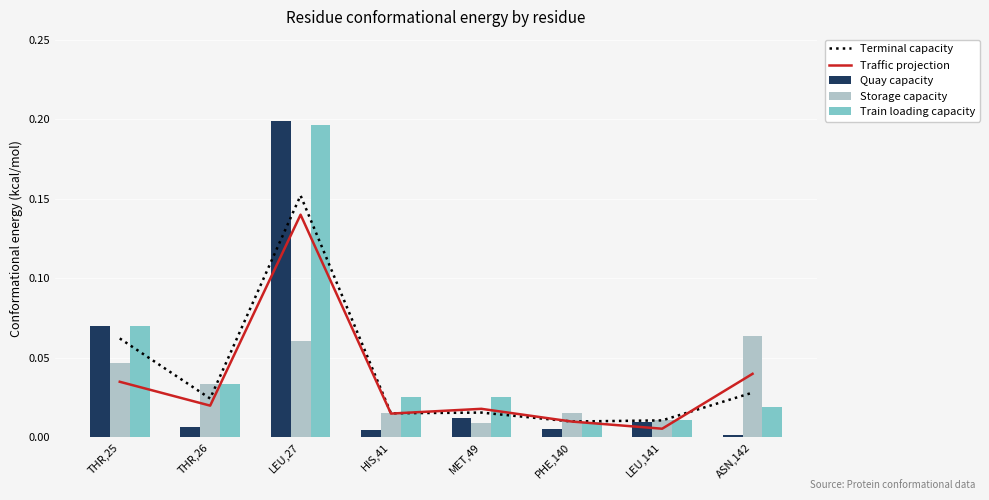

Reading left to right, list all the values displayed in this chart.

Terminal capacity: THR,25=0.1	THR,26=0.0	LEU,27=0.2	HIS,41=0.0	MET,49=0.0	PHE,140=0.0	LEU,141=0.0	ASN,142=0.0
Traffic projection: THR,25=0.0	THR,26=0.0	LEU,27=0.1	HIS,41=0.0	MET,49=0.0	PHE,140=0.0	LEU,141=0.0	ASN,142=0.0
Quay capacity: THR,25=0.1	THR,26=0.0	LEU,27=0.2	HIS,41=0.0	MET,49=0.0	PHE,140=0.0	LEU,141=0.0	ASN,142=0.0
Storage capacity: THR,25=0.0	THR,26=0.0	LEU,27=0.1	HIS,41=0.0	MET,49=0.0	PHE,140=0.0	LEU,141=0.0	ASN,142=0.1
Train loading capacity: THR,25=0.1	THR,26=0.0	LEU,27=0.2	HIS,41=0.0	MET,49=0.0	PHE,140=0.0	LEU,141=0.0	ASN,142=0.0